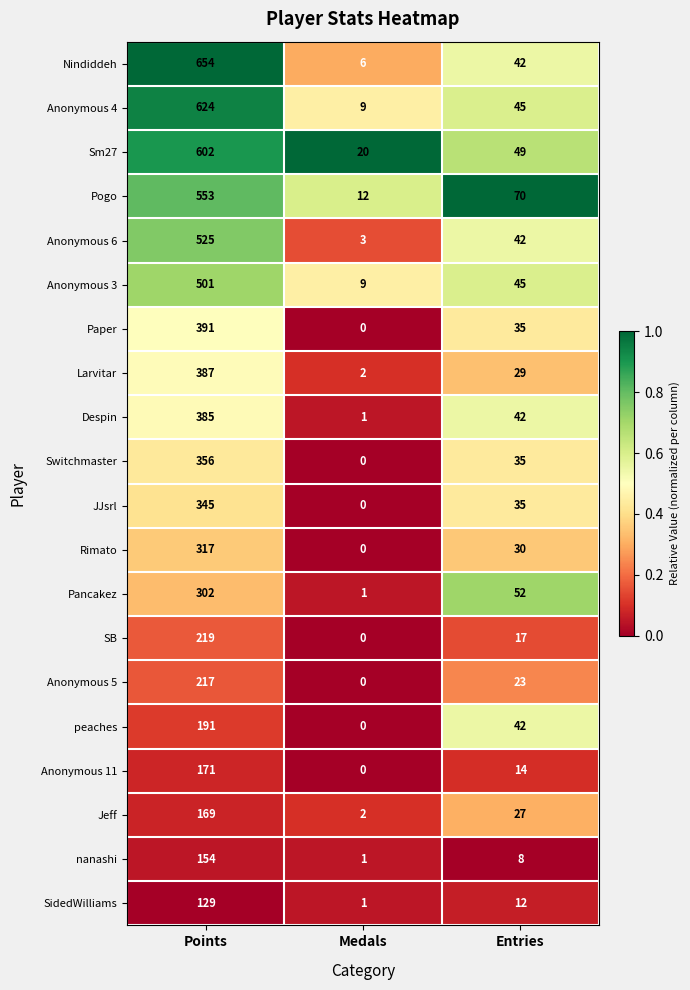

Which series has the widest spread of values?

Nindiddeh